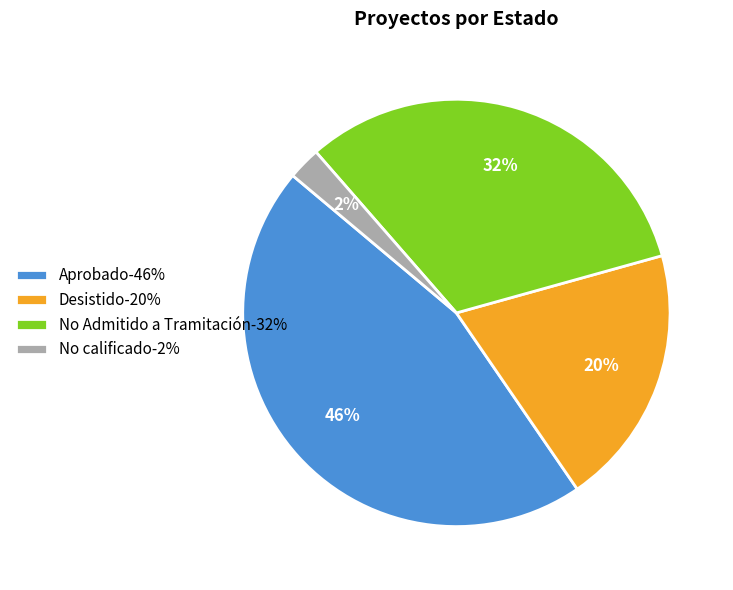

To the nearest percent, what portion does No calificado-2% represent?

2%